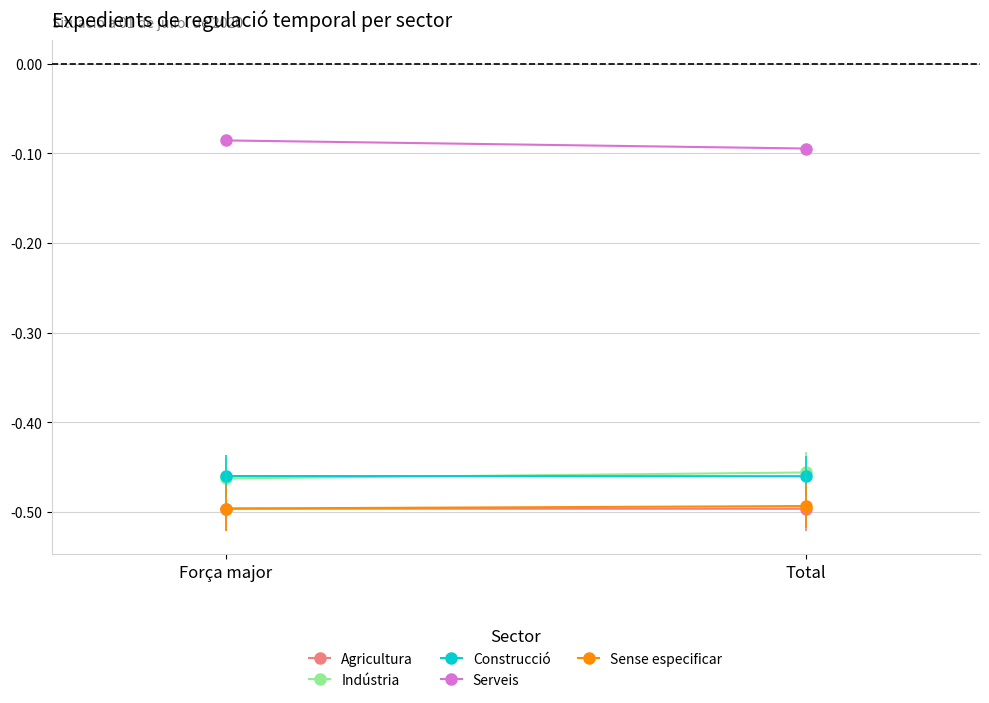

Which series has the largest range (max minus min)?

Serveis